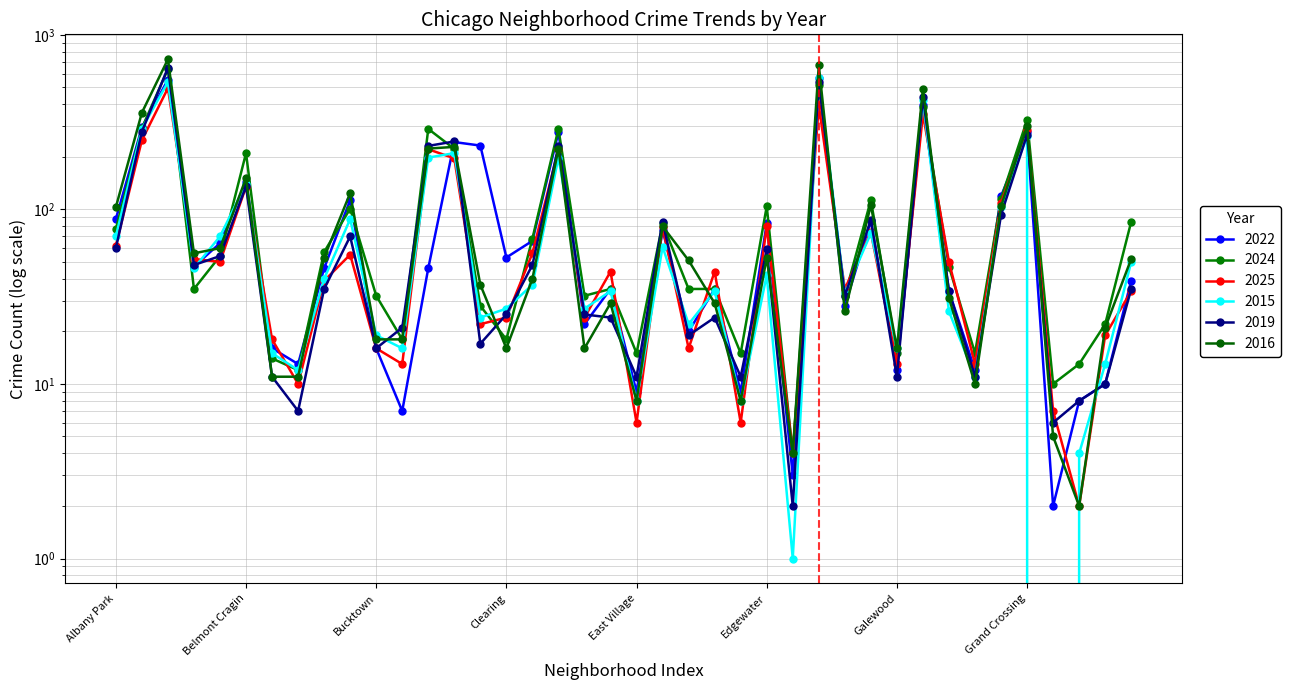

True or false: 2015 has a value of 21 at Albany Park.

False